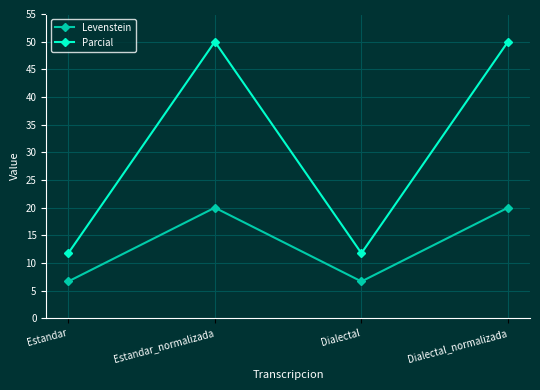

Reading left to right, extract all data points from this chart.

Levenstein: 6.7	20.0	6.7	20.0
Parcial: 11.8	50.0	11.8	50.0